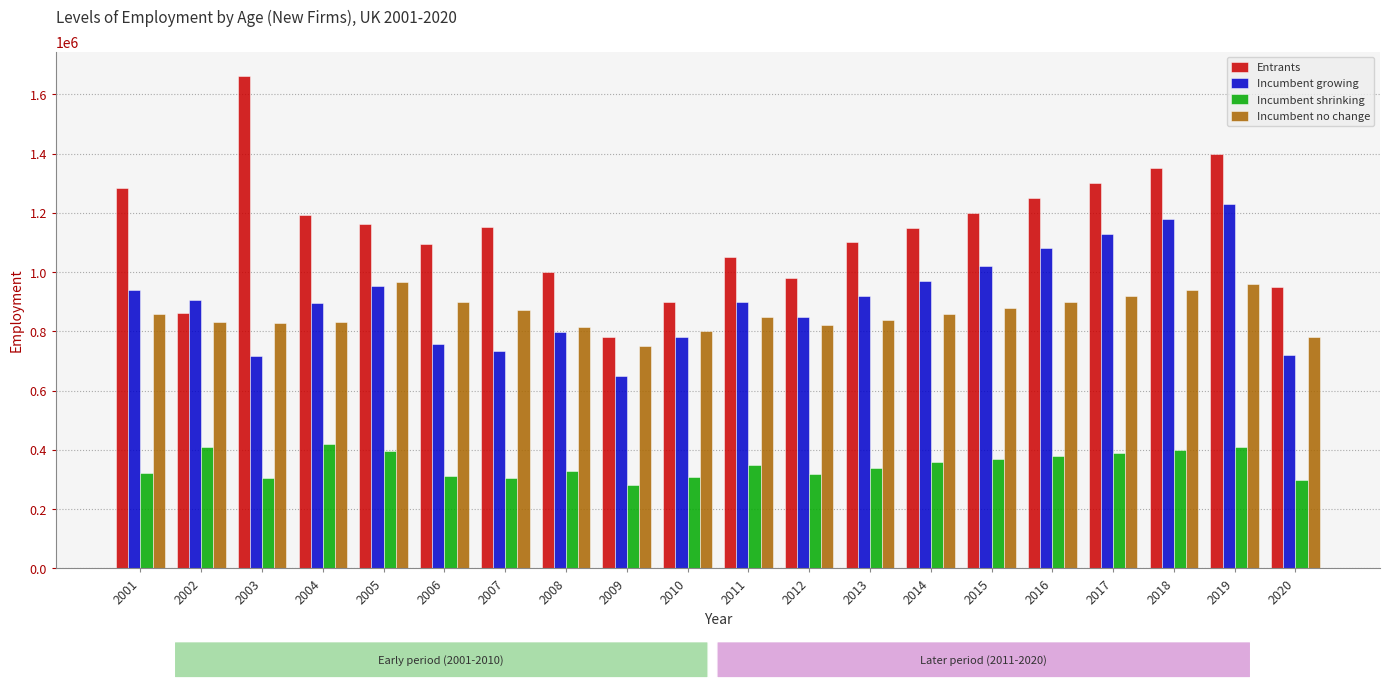

Which series has the widest spread of values?

Entrants